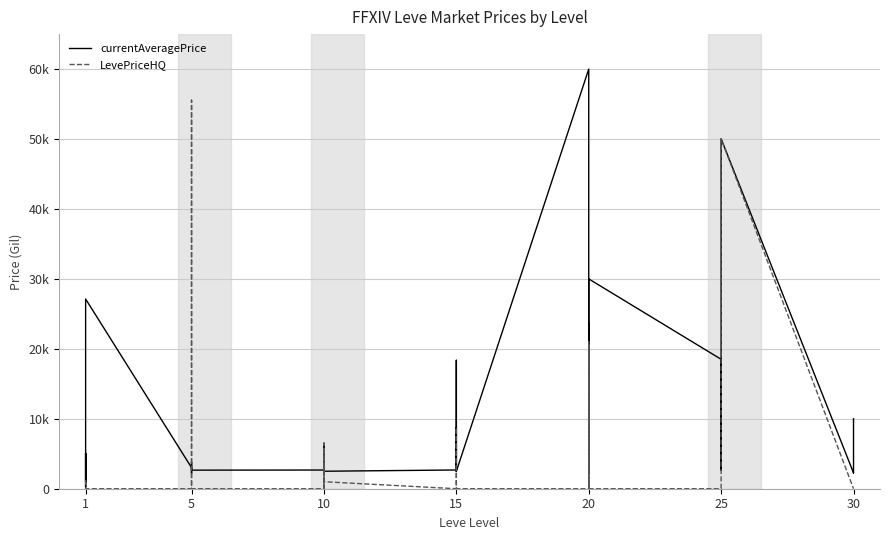

What is the difference between the currentAveragePrice values at 5 and 1?

1944.7